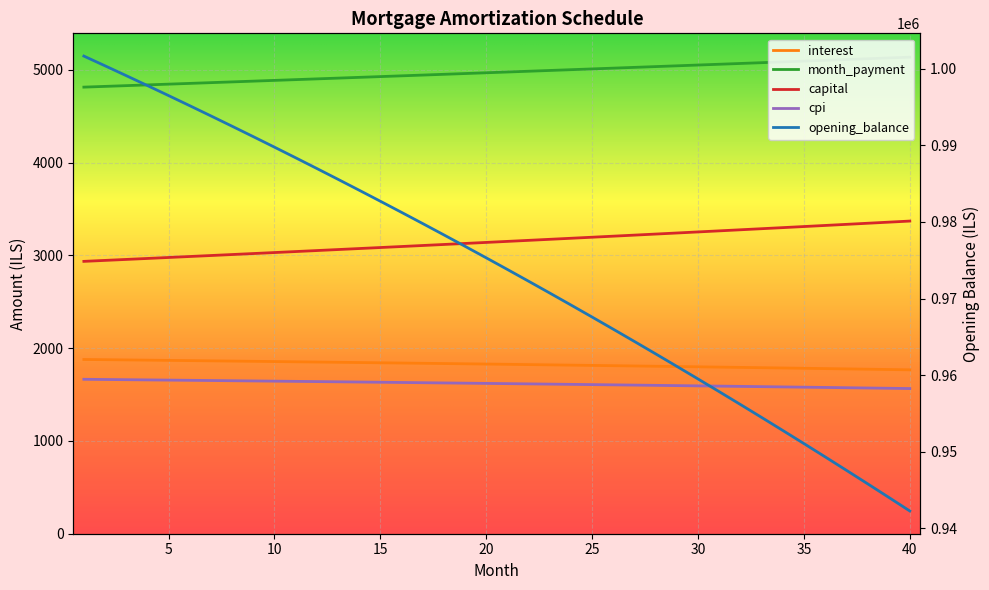

Which series has the largest total across all categories?

opening_balance